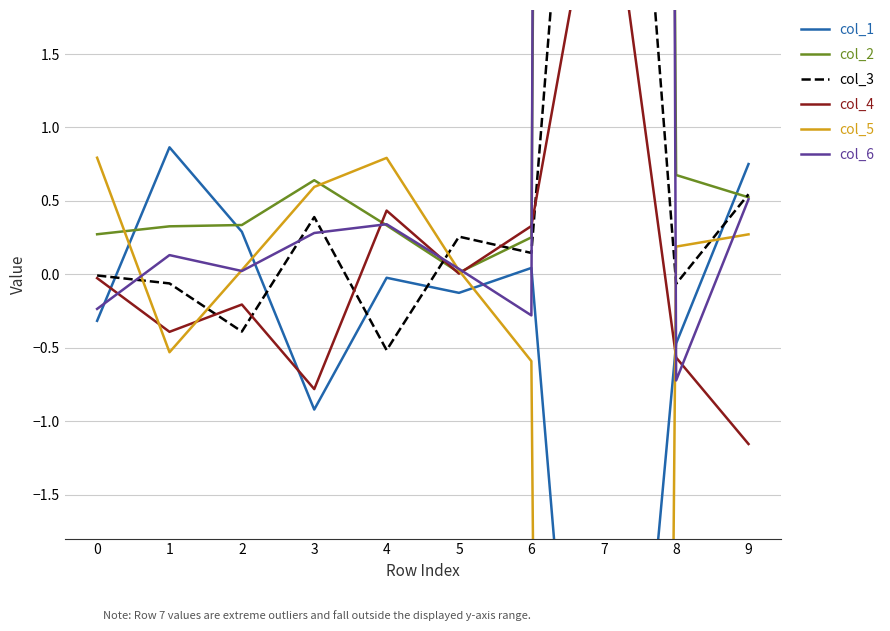

Which series ends up on top after the final intersection of col_5 and col_6?

col_6